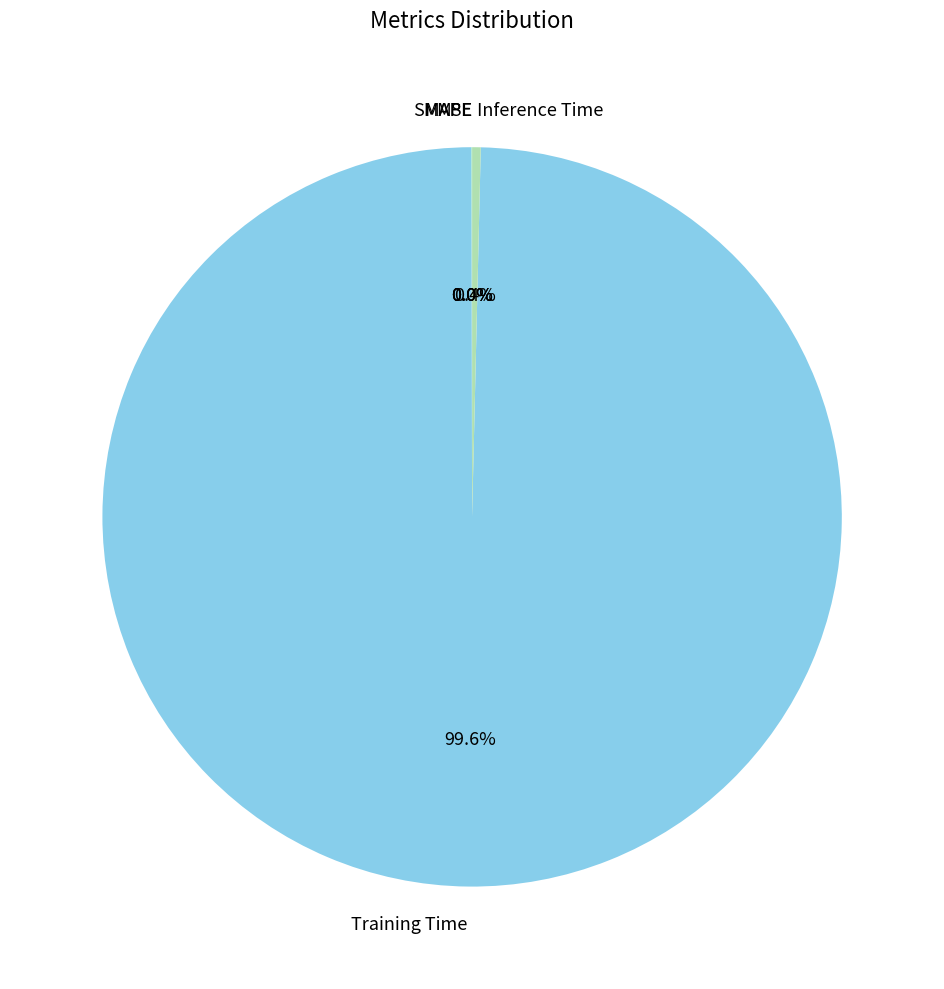

Which category has the biggest portion of the pie?

Training Time